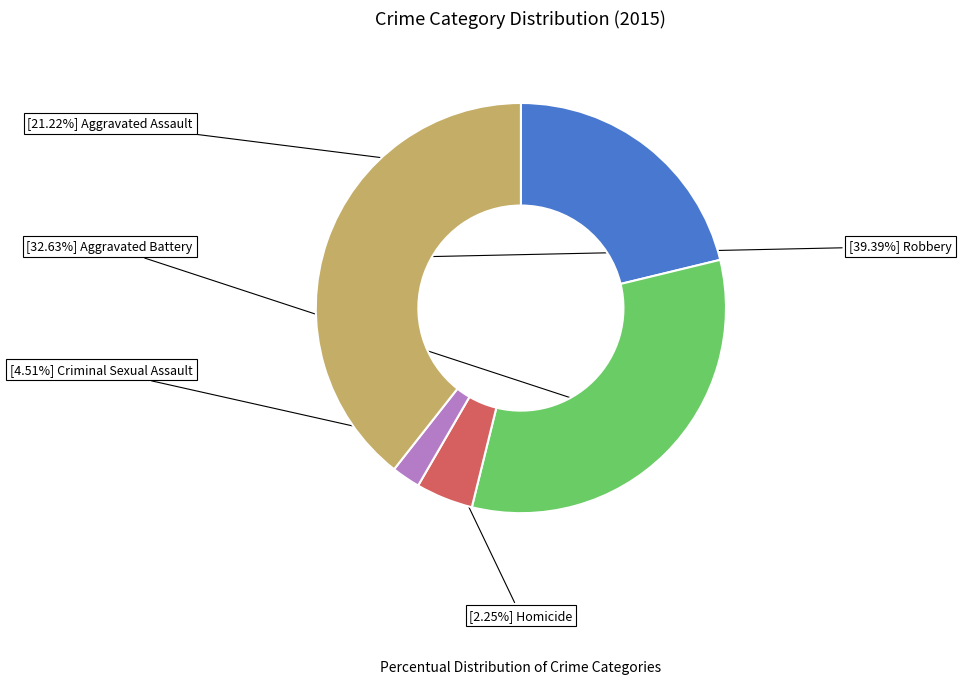

Is there a majority slice in this chart?

No